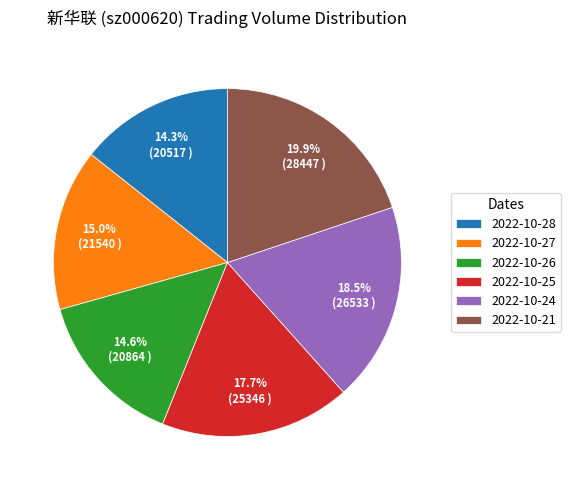

Is there a majority slice in this chart?

No